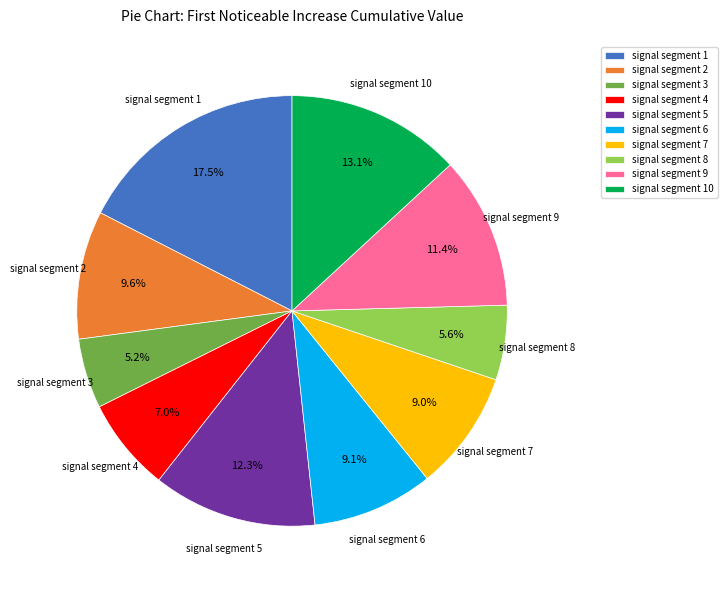

How many slices are in this pie chart?

10